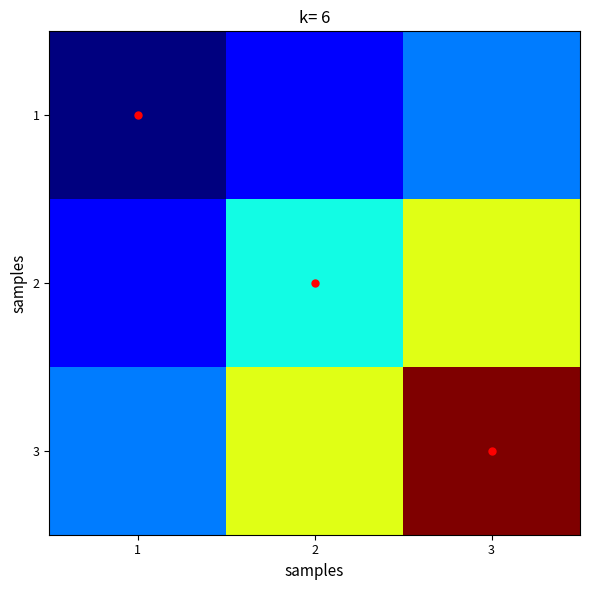

Which has a higher value, 3 or 2?

3